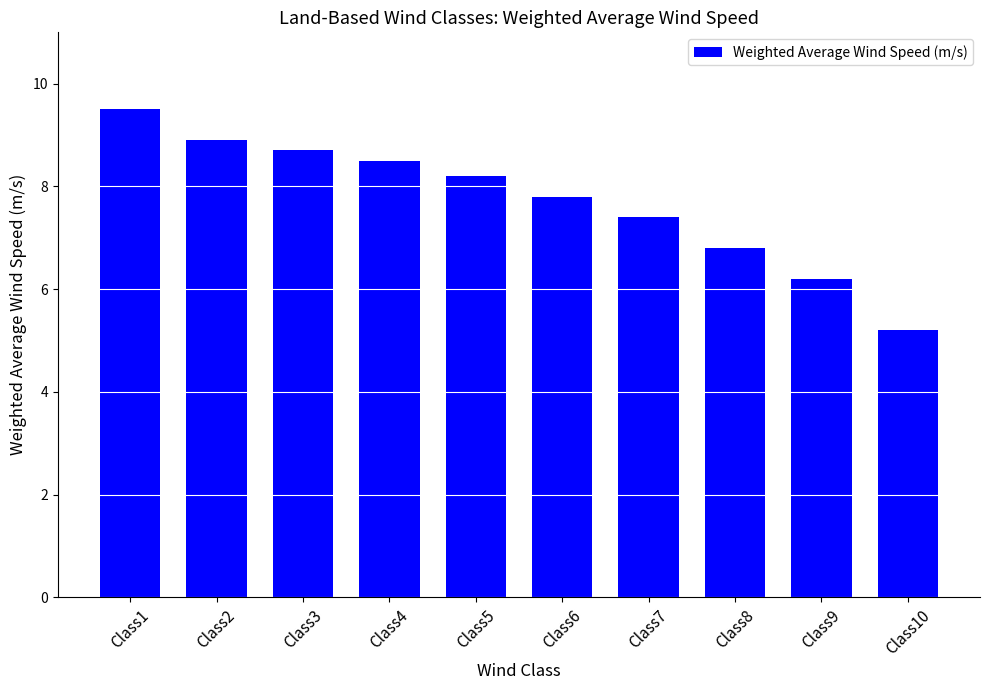

Rank the categories by value from lowest to highest.

Class10, Class9, Class8, Class7, Class6, Class5, Class4, Class3, Class2, Class1